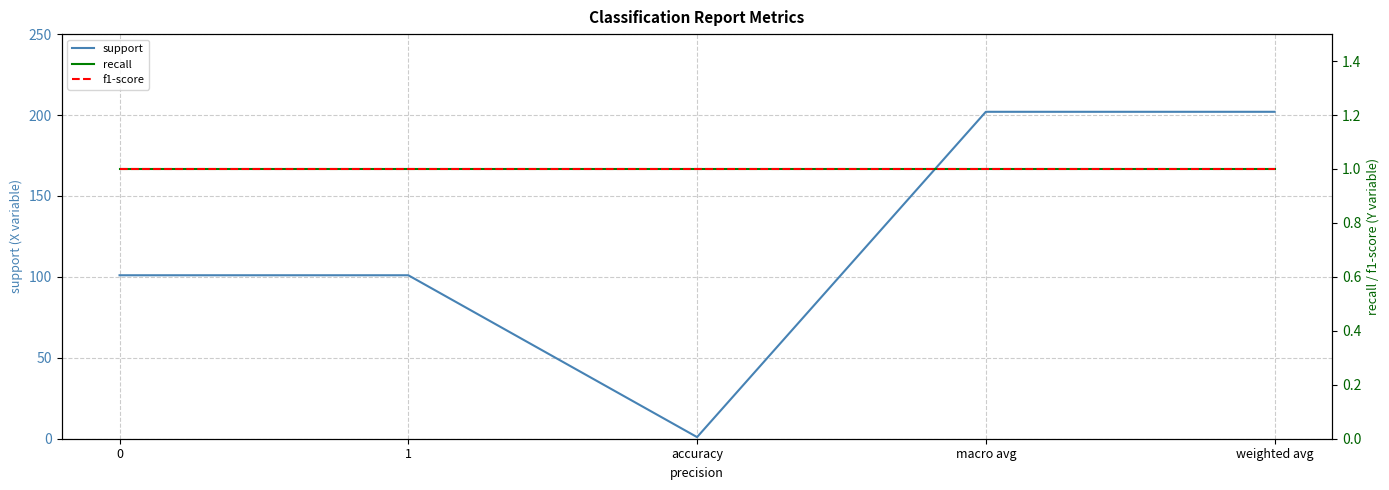

At which category does support reach its first local valley?

accuracy